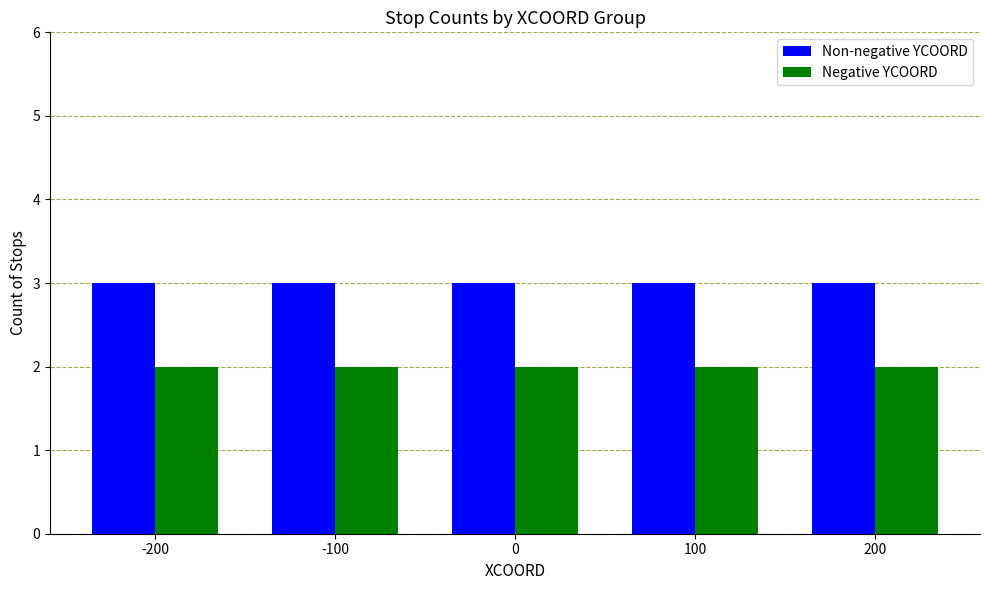

What is the value of the Non-negative YCOORD bar at the 4th from the left?

3